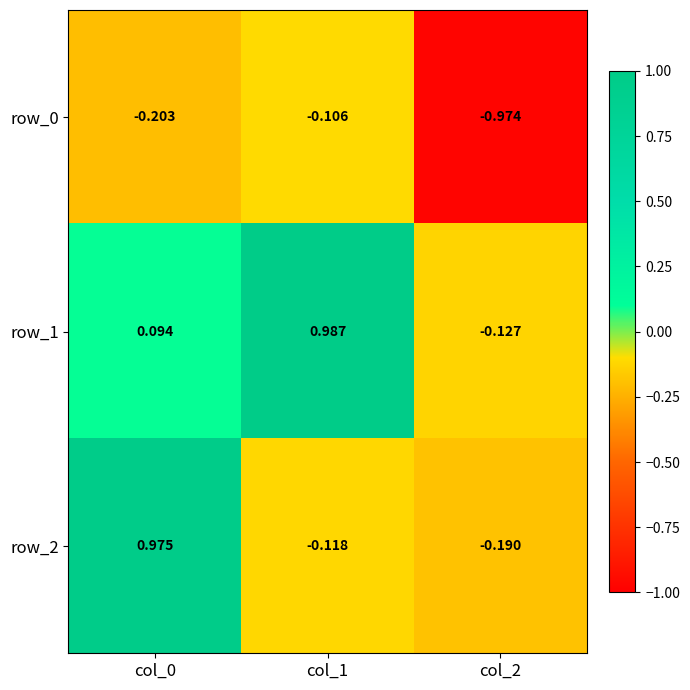

Is the value of row_0 at col_2 greater than the value of row_1 at col_1?

No